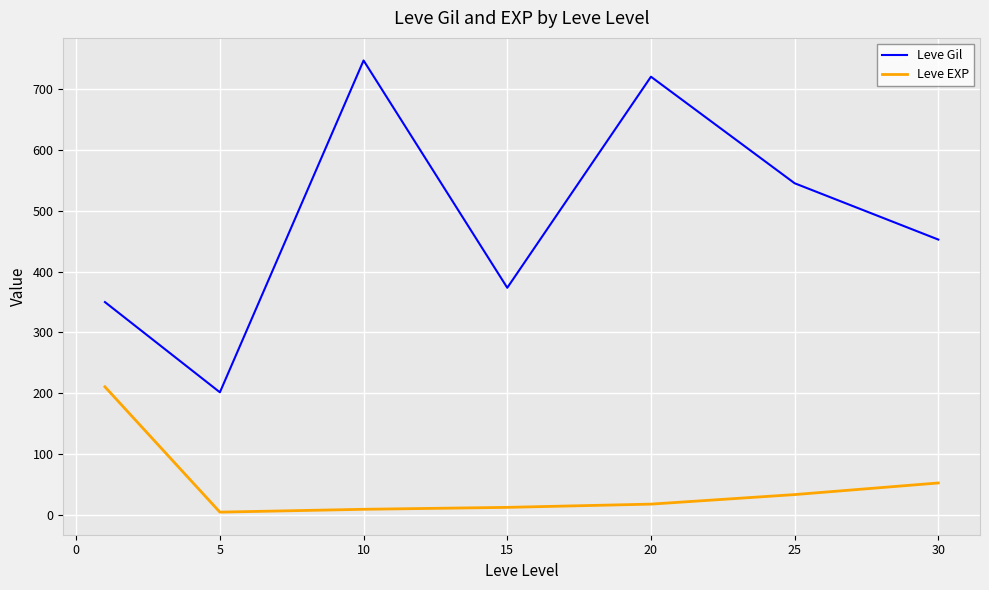

What is the difference between the second highest and second lowest values in the Leve Gil series?

370.2